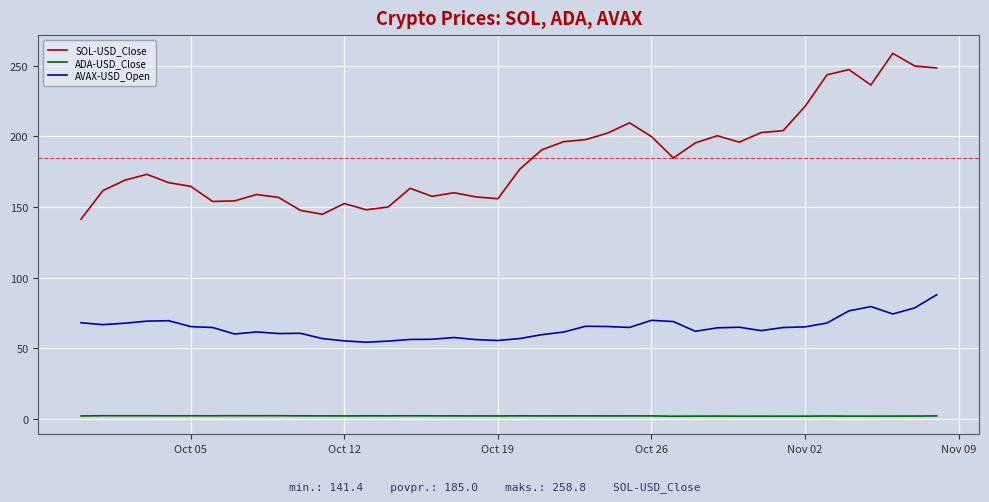

True or false: ADA-USD_Close and SOL-USD_Close cross at least once.

False